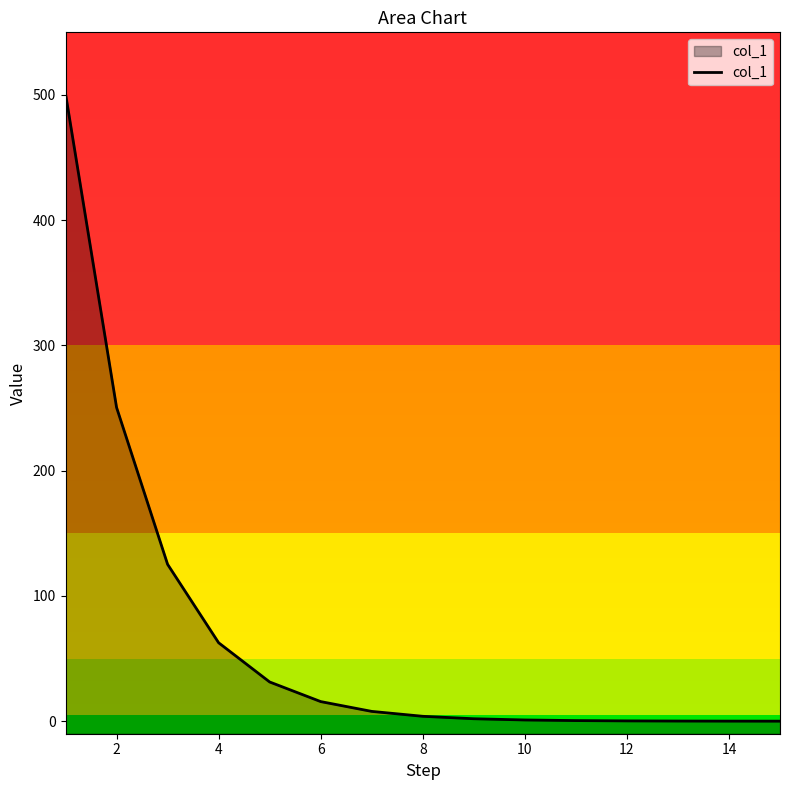

The chart shows a value of 0.2 at 12. True or false?

True